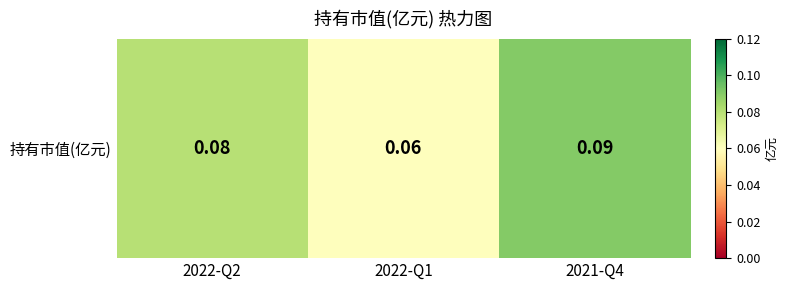

What is the smallest value displayed?

0.1